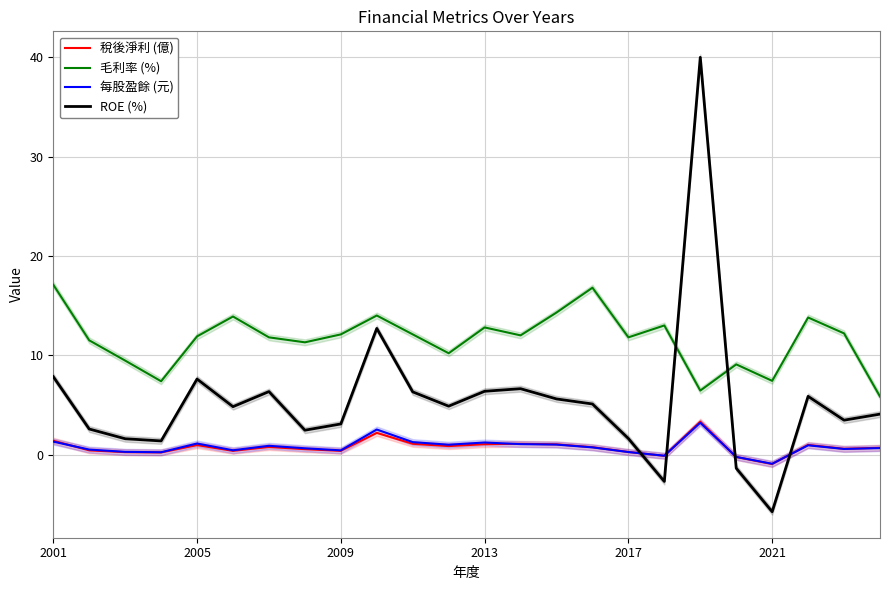

What is the lowest value of the 毛利率 (%) series?

5.8